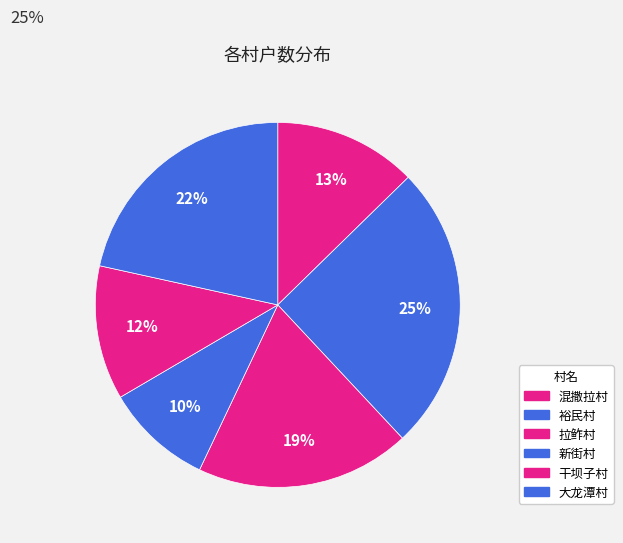

How much of the chart is everything except 混撒拉村?

87.3%